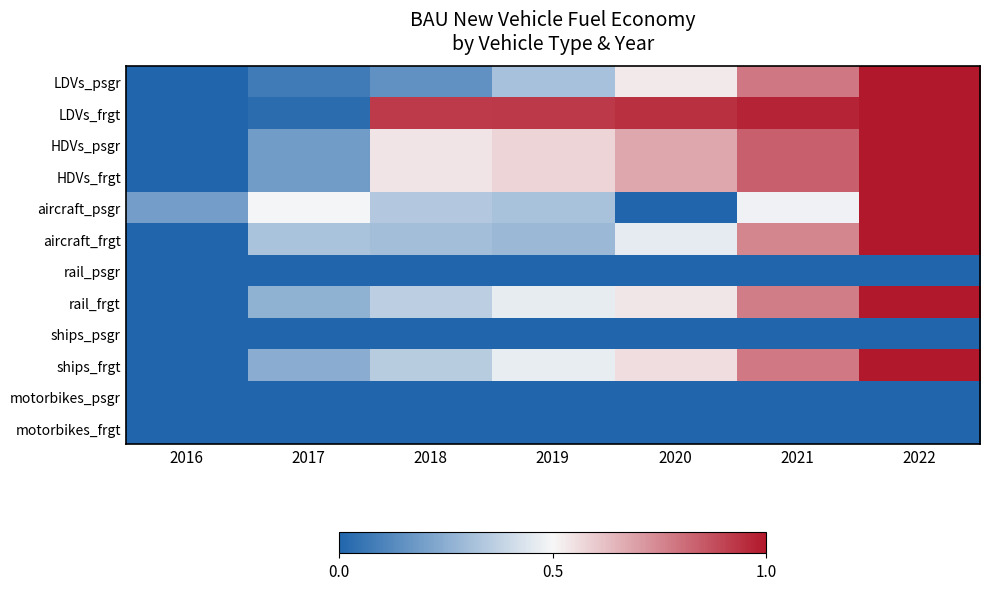

Rank the series by their maximum value, from highest to lowest.

LDVs_psgr, LDVs_frgt, HDVs_psgr, HDVs_frgt, aircraft_psgr, aircraft_frgt, rail_frgt, ships_frgt, rail_psgr, ships_psgr, motorbikes_psgr, motorbikes_frgt